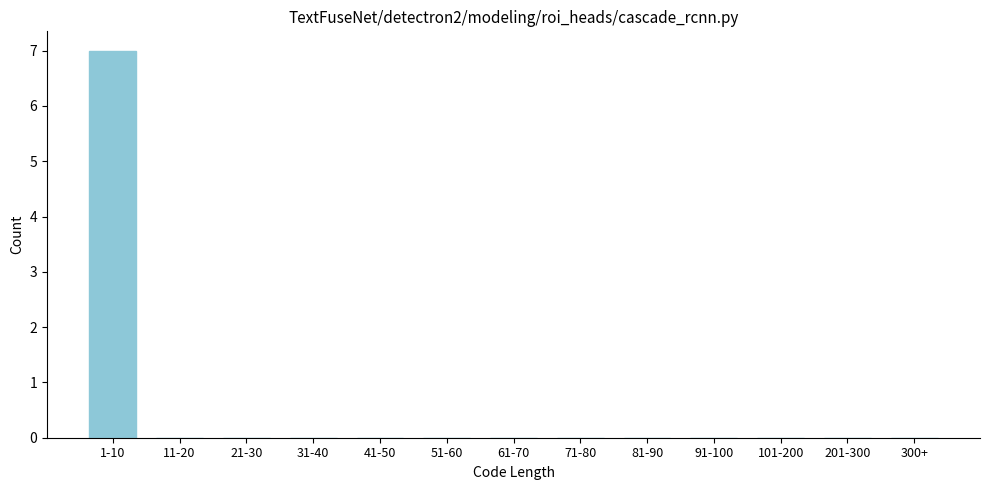

Reading left to right, list all the values displayed in this chart.

1-10=7	11-20=0	21-30=0	31-40=0	41-50=0	51-60=0	61-70=0	71-80=0	81-90=0	91-100=0	101-200=0	201-300=0	300+=0